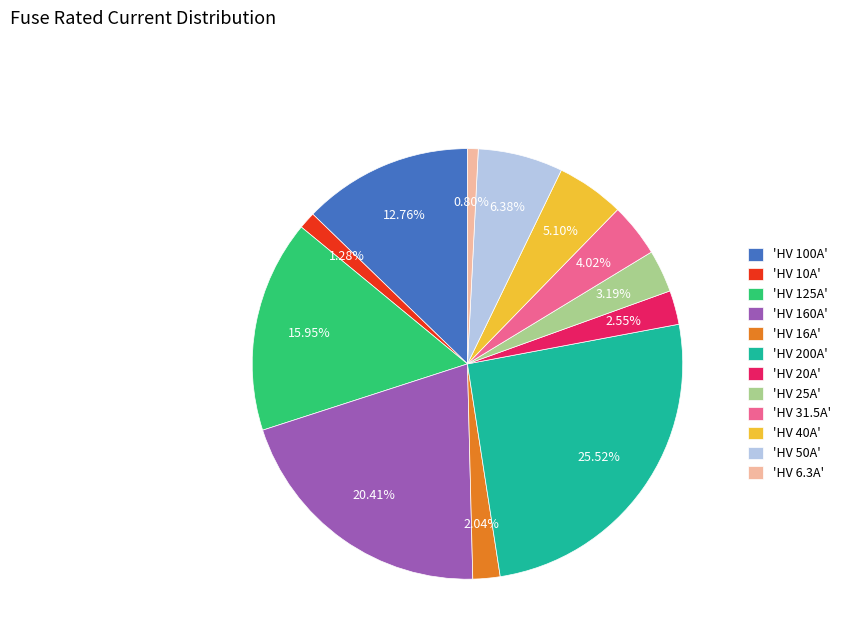

Does 'HV 31.5A' represent more than half of the total?

No